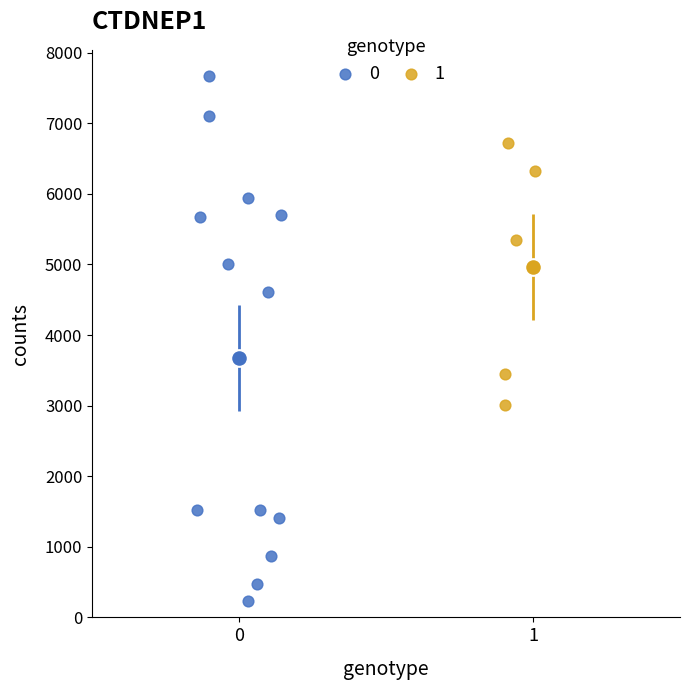

Which series has the largest Y range (max minus min)?

0